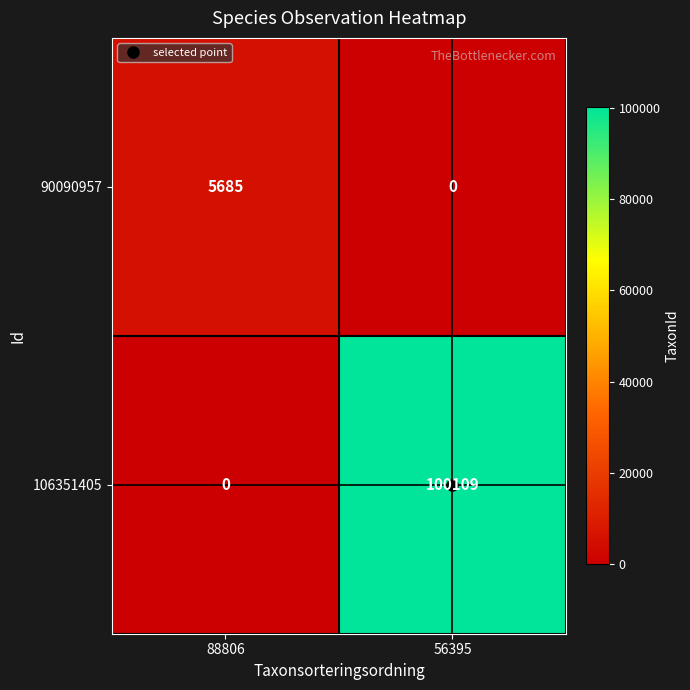

What is the total value across all series at 56395?

100109